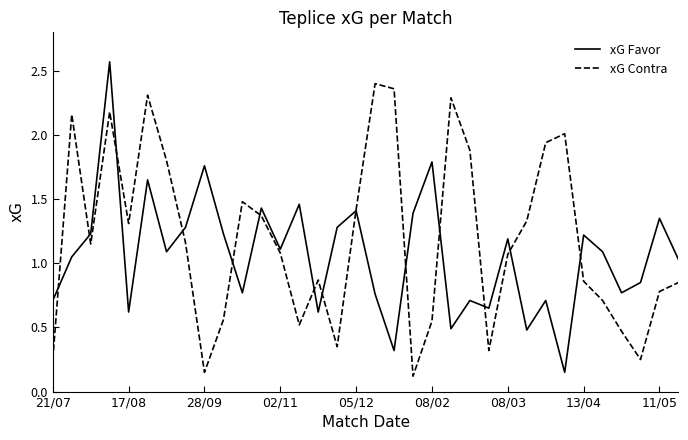

List the series in order of their peak value, highest first.

xG Favor, xG Contra